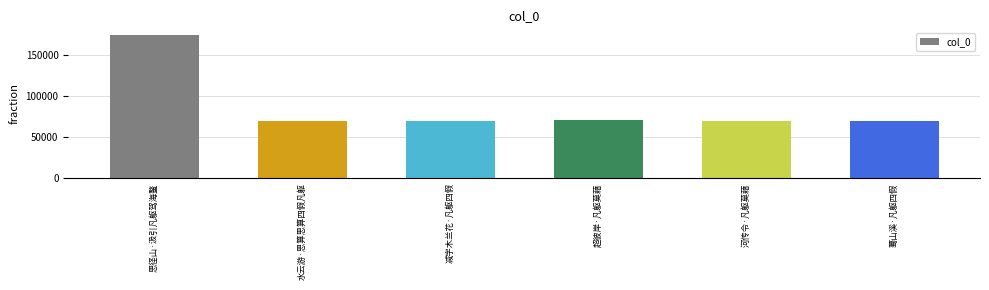

What position from the right is 蓦山溪·凡躯四假?

1